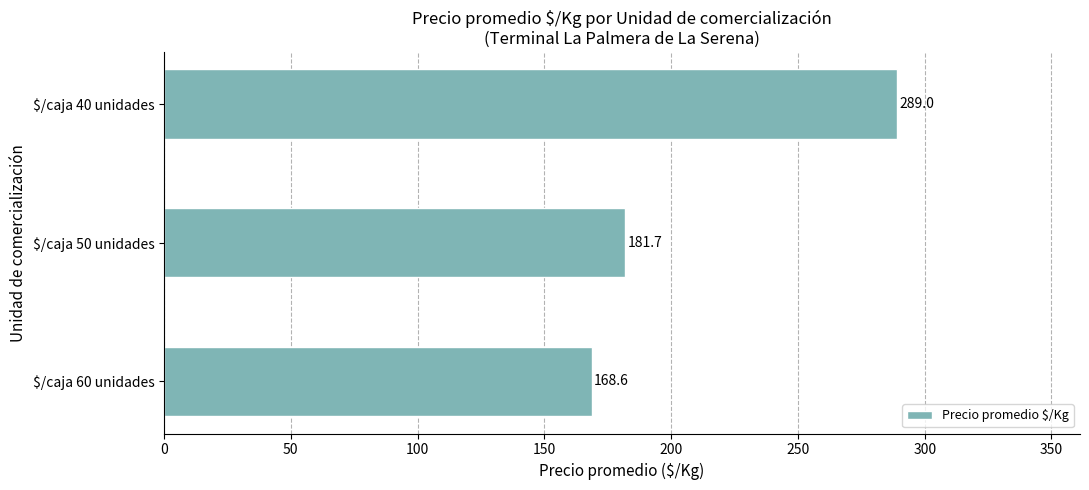

Which category has the highest value across all series?

$/caja 40 unidades